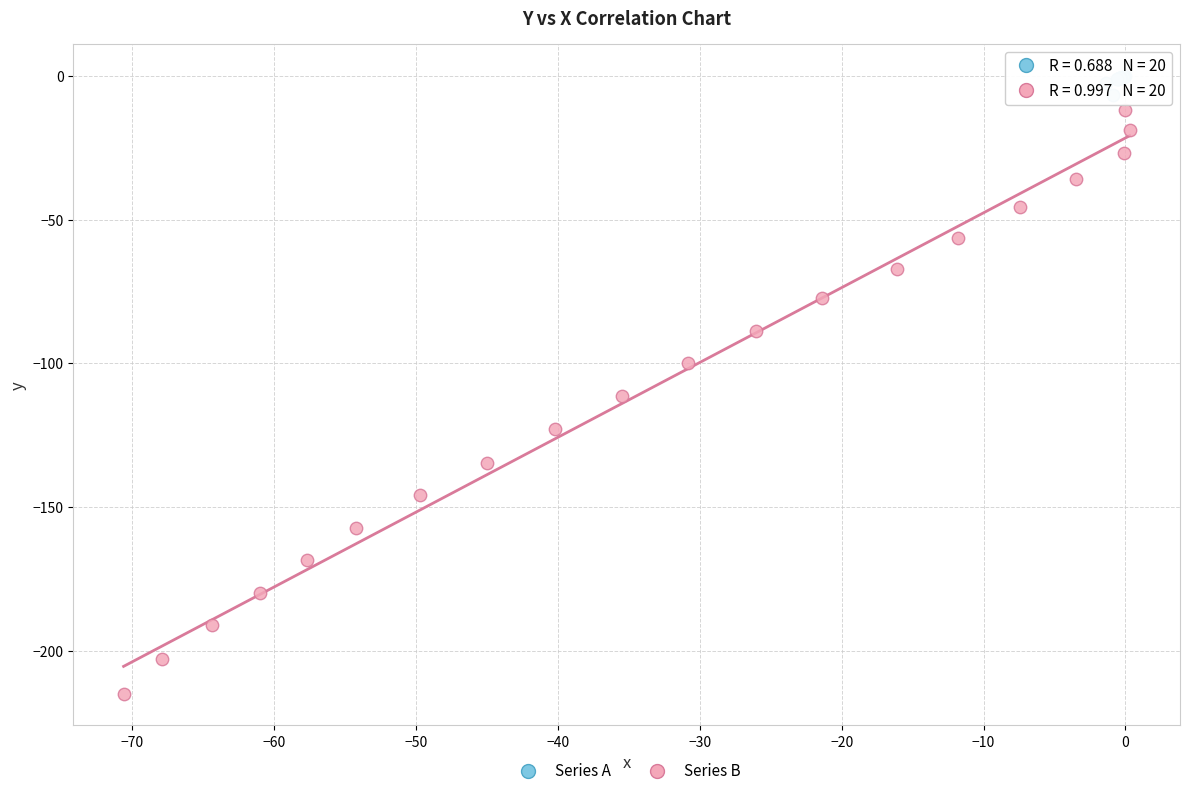

Which series has the widest spread of Y values?

Series B